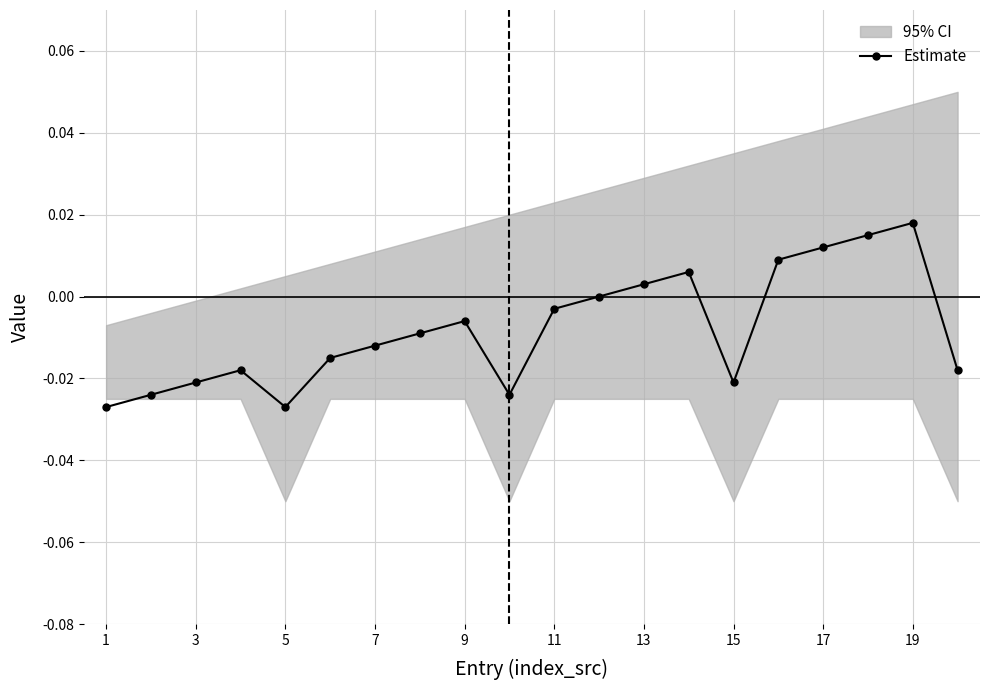

The chart shows a value of -0.0 at 3. True or false?

True